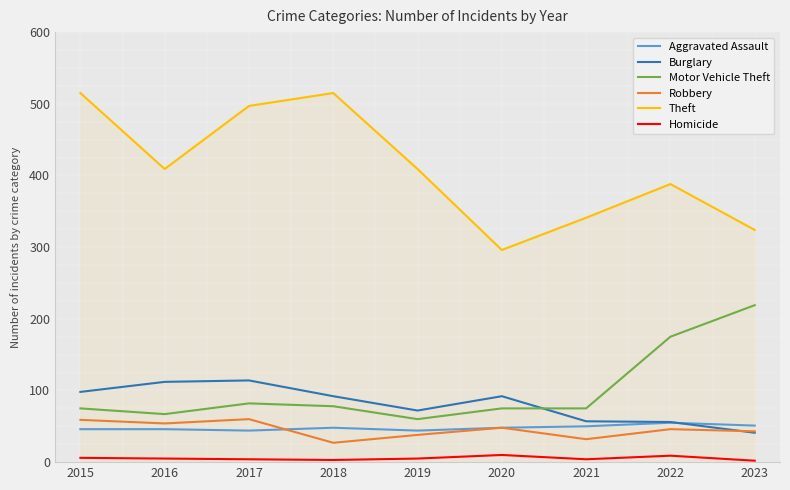

What is the maximum value for Motor Vehicle Theft?

219